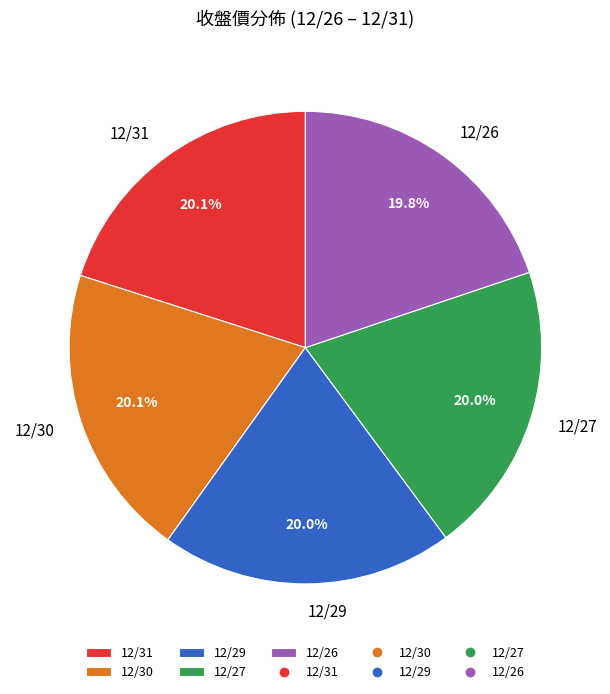

Does 12/29 account for over 50% of the chart?

No